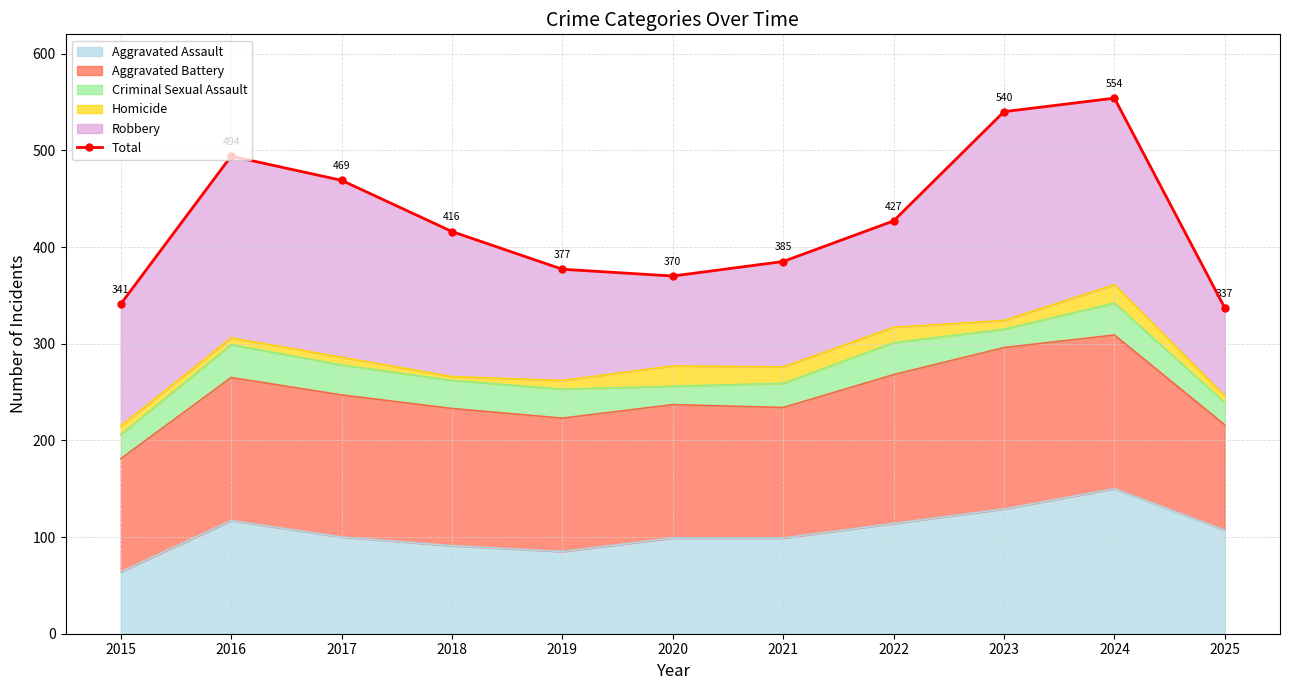

Reading left to right, transcribe all the data shown in this chart.

2015=341	2016=494	2017=469	2018=416	2019=377	2020=370	2021=385	2022=427	2023=540	2024=554	2025=337